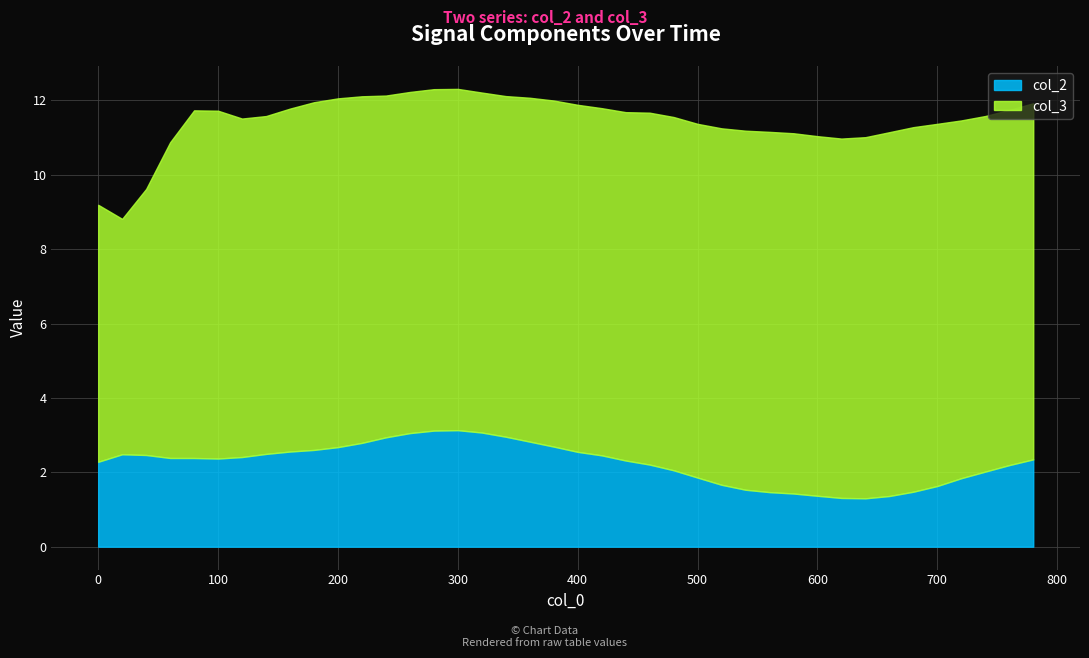

Which series has the largest range (max minus min)?

col_3